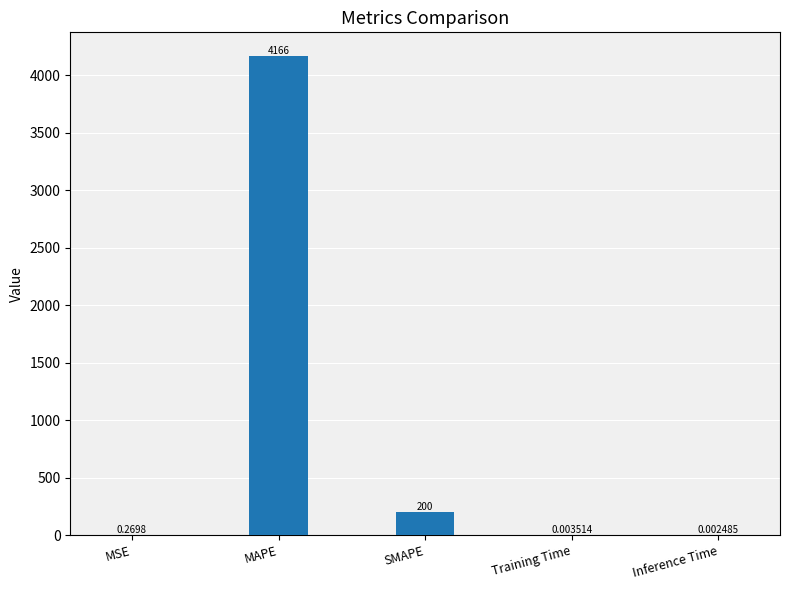

How many distinct data groups are displayed?

1